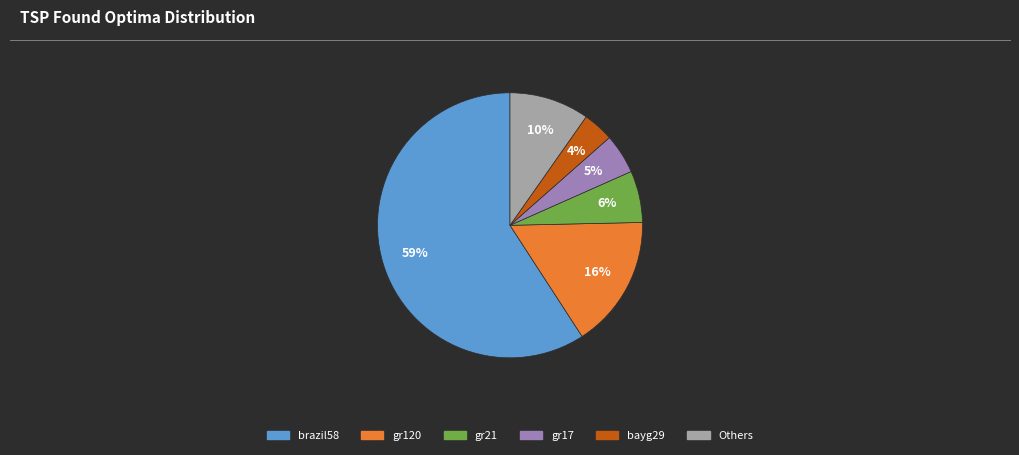

How many slices are in this pie chart?

6